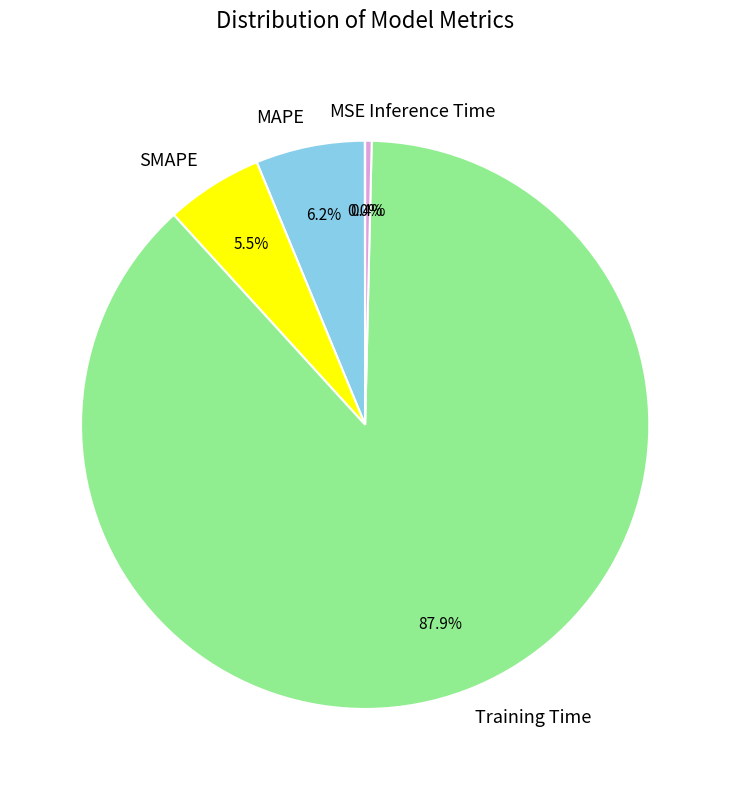

Combined, do SMAPE and Training Time account for over 50%?

Yes